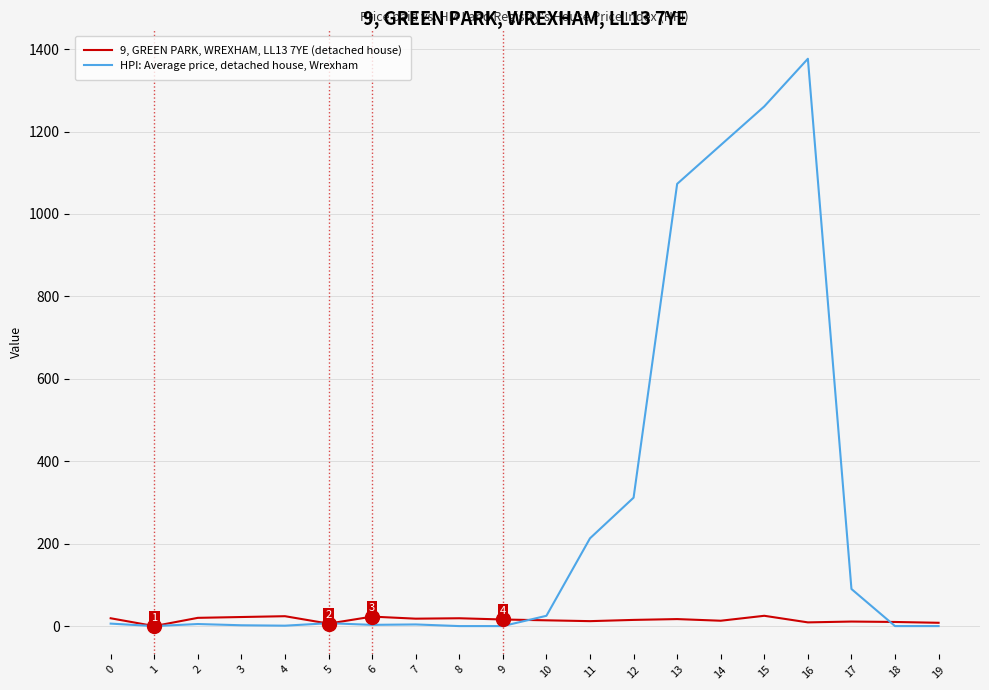

What is the spread (max minus min) of values at 10?

11.0